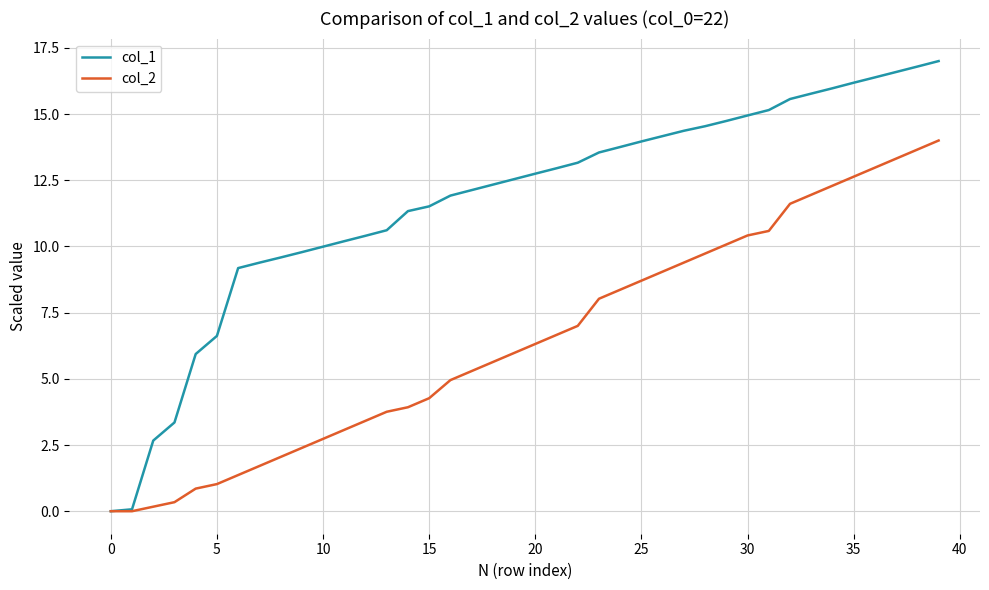

Which series has the largest range (max minus min)?

col_1